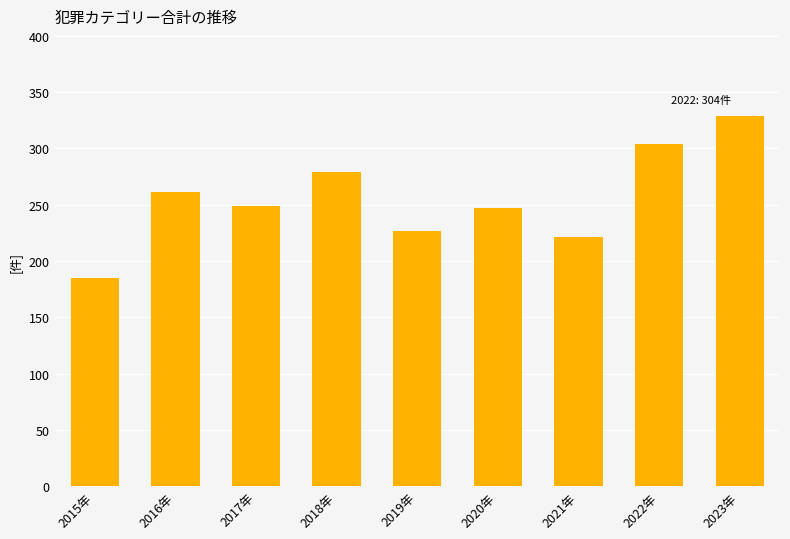

What is the minimum value shown in the chart?

185